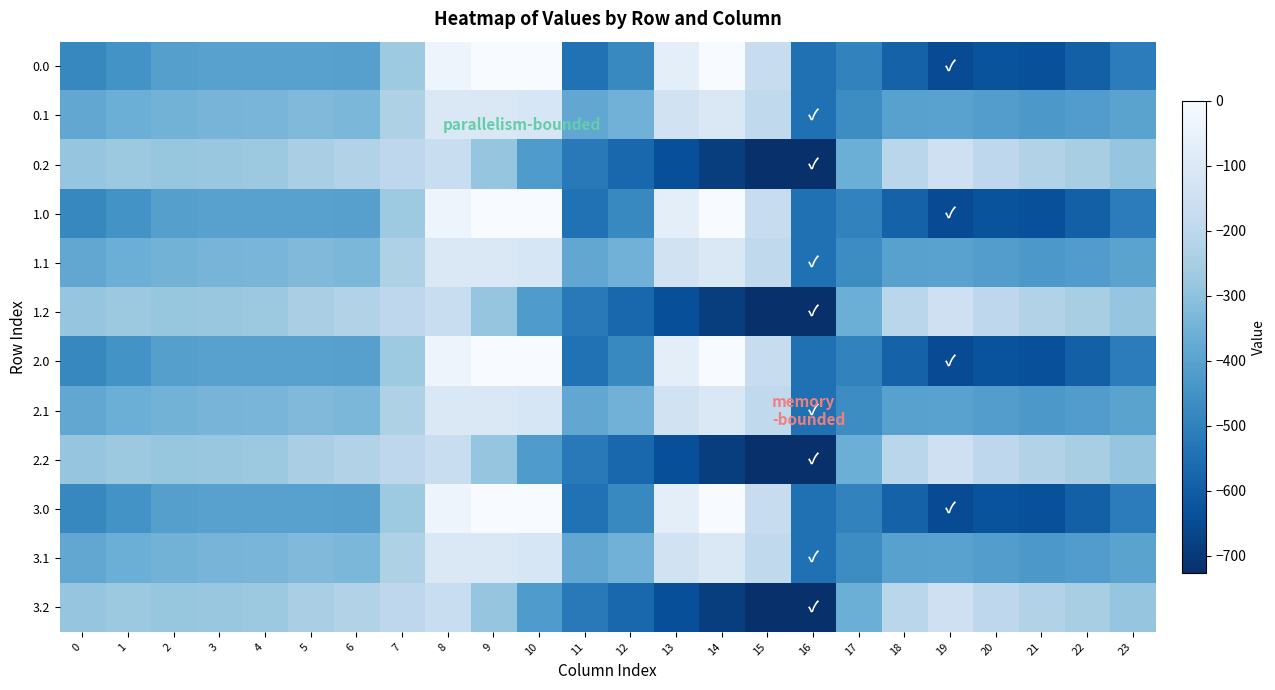

What is the total value across all series at 17?

-5295.1